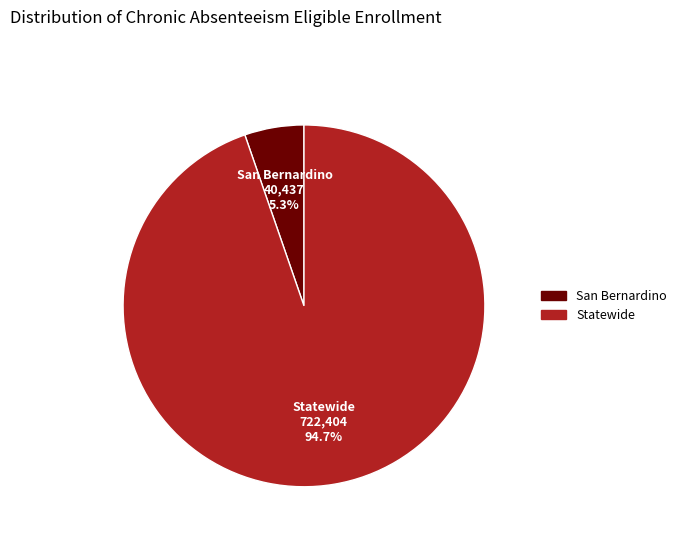

Rank the categories by value from lowest to highest.

San Bernardino, Statewide